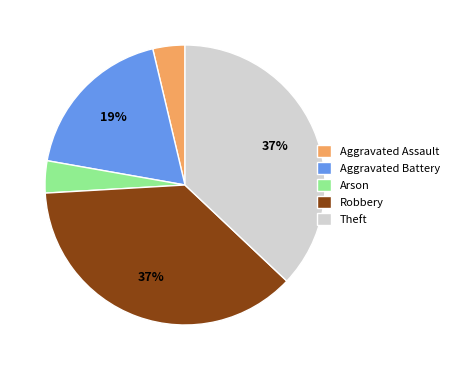

Is it true that Arson is 4% of the pie?

True